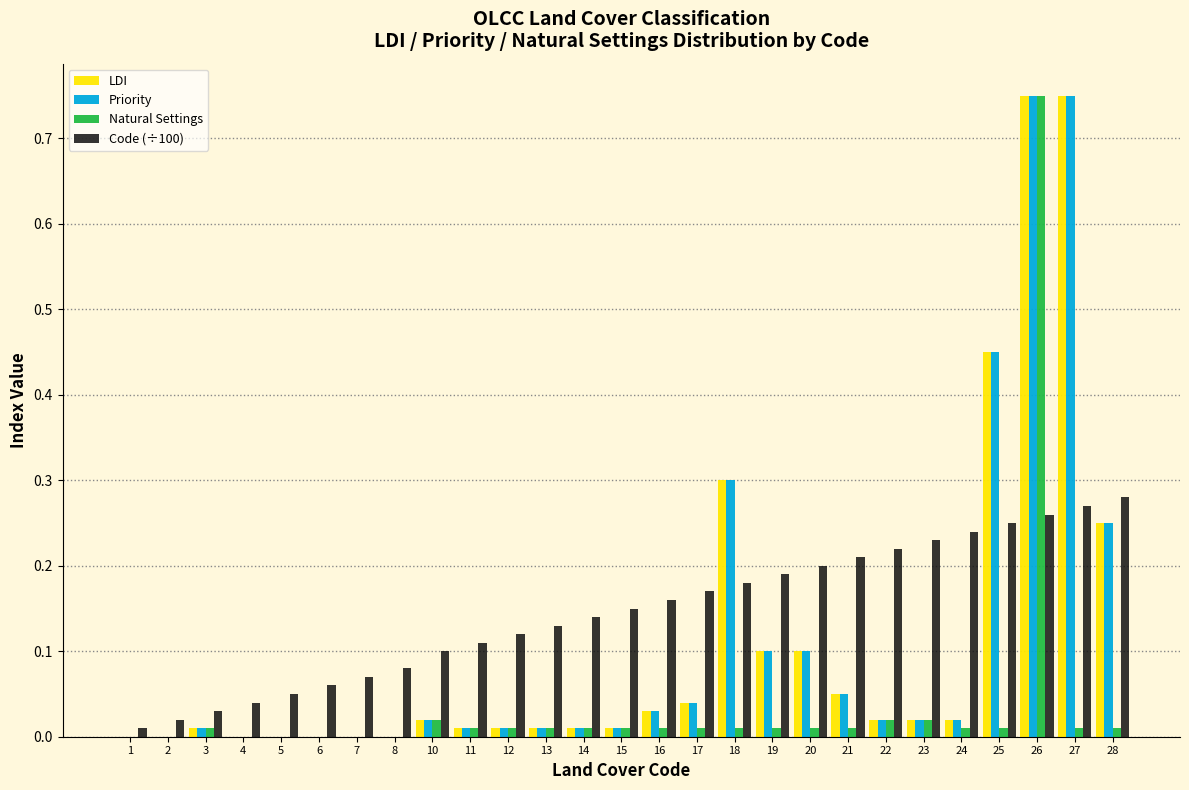

Is the value of LDI at 18 greater than the value of Code (÷100) at 10?

Yes